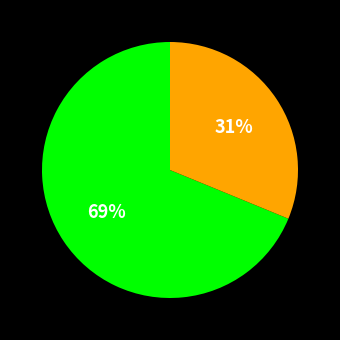

Count the number of slices in the pie.

2